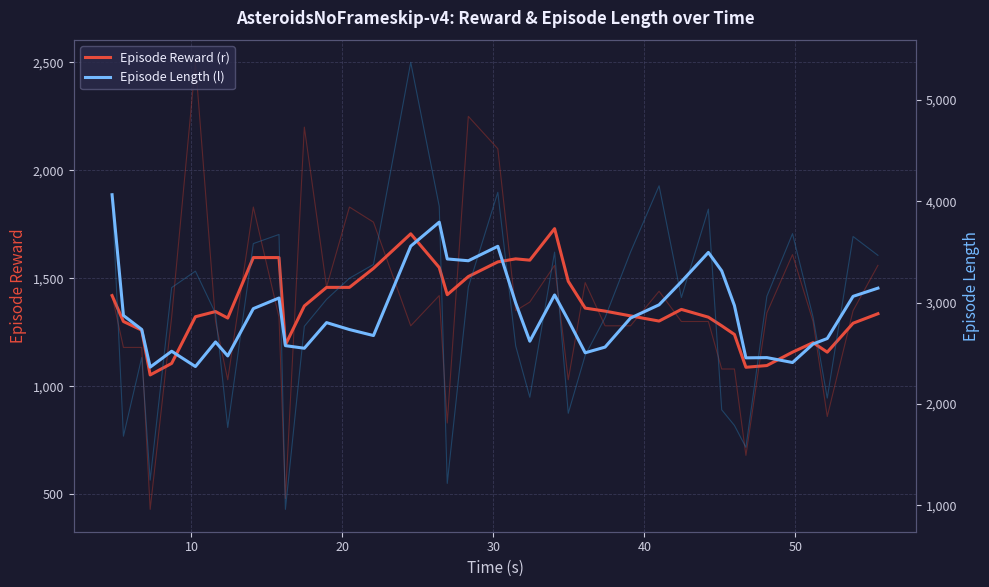

Reading right to left, extract all data points from this chart.

Episode Reward (r): 1336.0	1292.0	1158.0	1202.0	1158.0	1096.0	1088.0	1240.0	1280.0	1320.0	1356.0	1302.0	1326.0	1348.0	1362.0	1486.0	1730.0	1584.0	1590.0	1576.0	1508.0	1424.0	1550.0	1706.0	1546.0	1458.0	1458.0	1372.0	1192.0	1596.0	1596.0	1316.0	1346.0	1322.0	1106.0	1052.5	1260.0	1300.0	1420.0
Episode Length (l): 3142.4	3061.6	2645.6	2591.6	2408.8	2457.2	2454.8	2970.8	3312.8	3494.8	3206.4	2978.0	2847.2	2560.8	2504.8	2826.4	3075.2	2618.8	2995.6	3555.2	3412.8	3430.4	3793.6	3556.8	2674.8	2734.0	2802.4	2549.6	2575.2	3045.2	2940.4	2473.6	2611.6	2369.2	2520.0	2363.0	2734.7	2873.0	4064.0